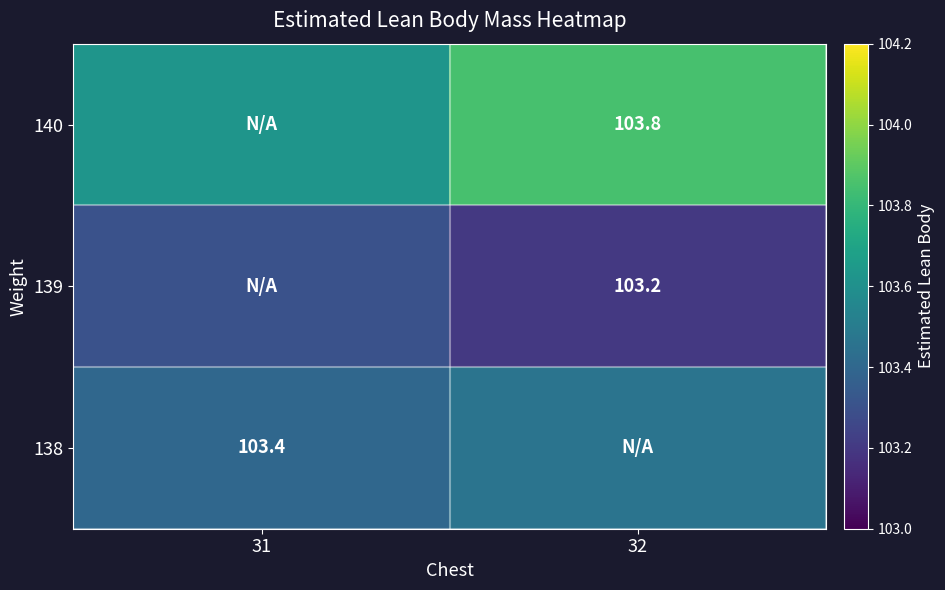

Is it true that 140 equals 103.6 at 31?

True